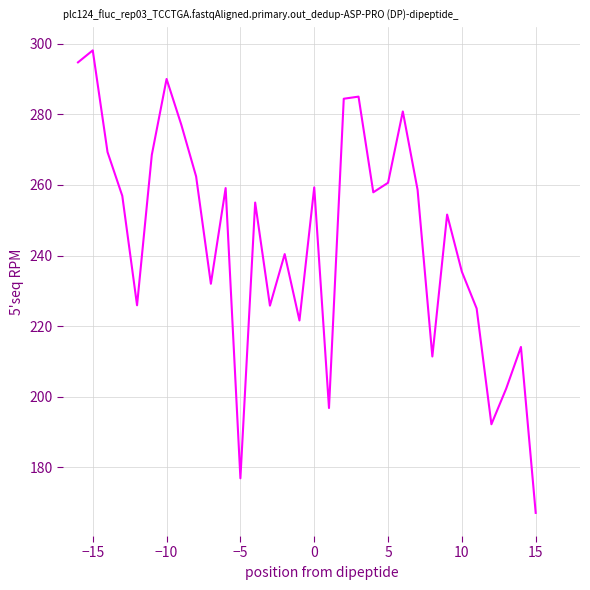

What is the minimum value shown in the chart?

167.1